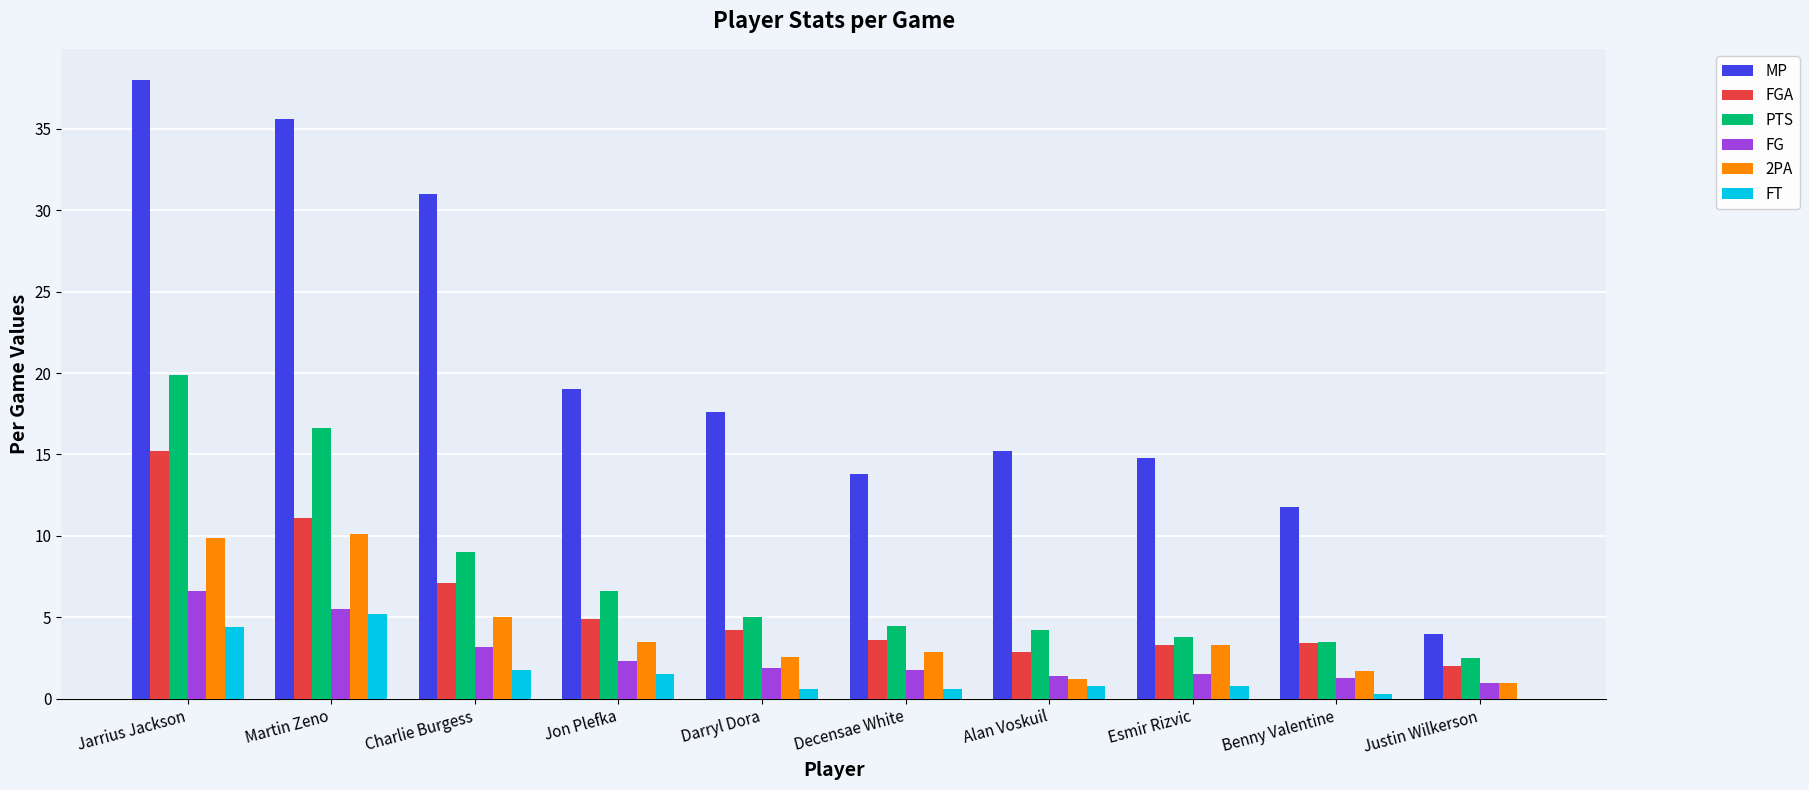

How many groups of bars are there?

10